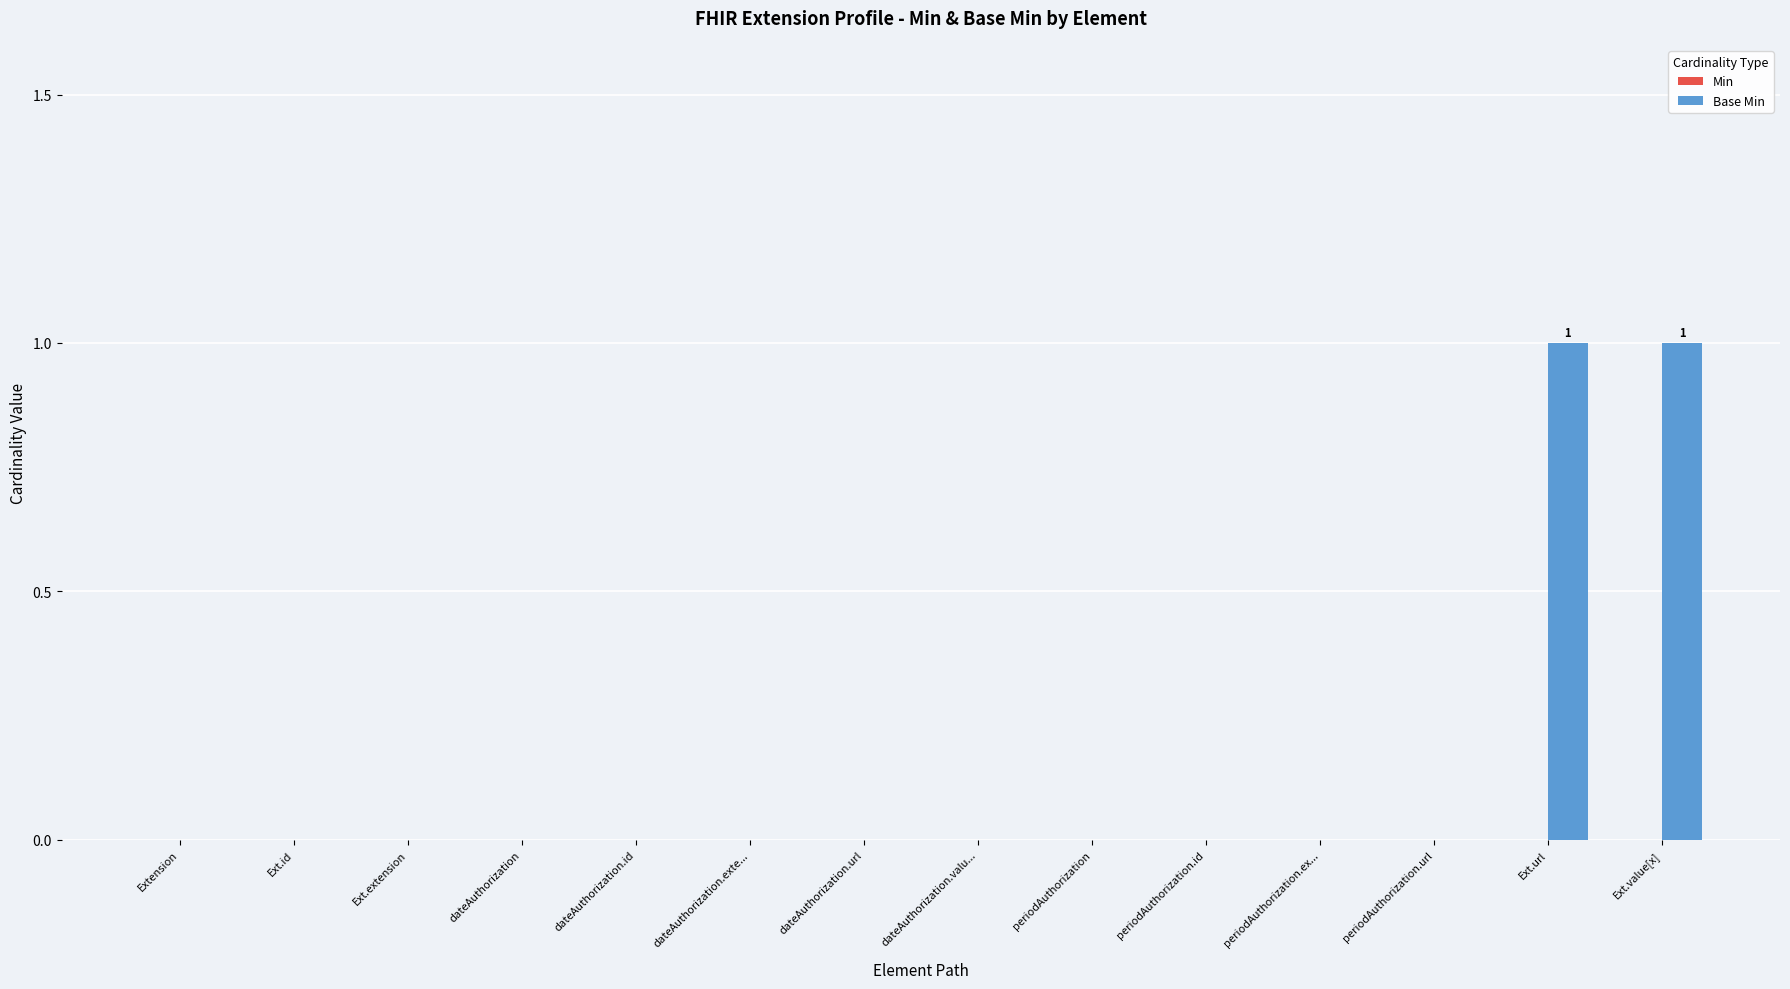

The chart shows a value of 0 at Ext.extension. True or false?

True